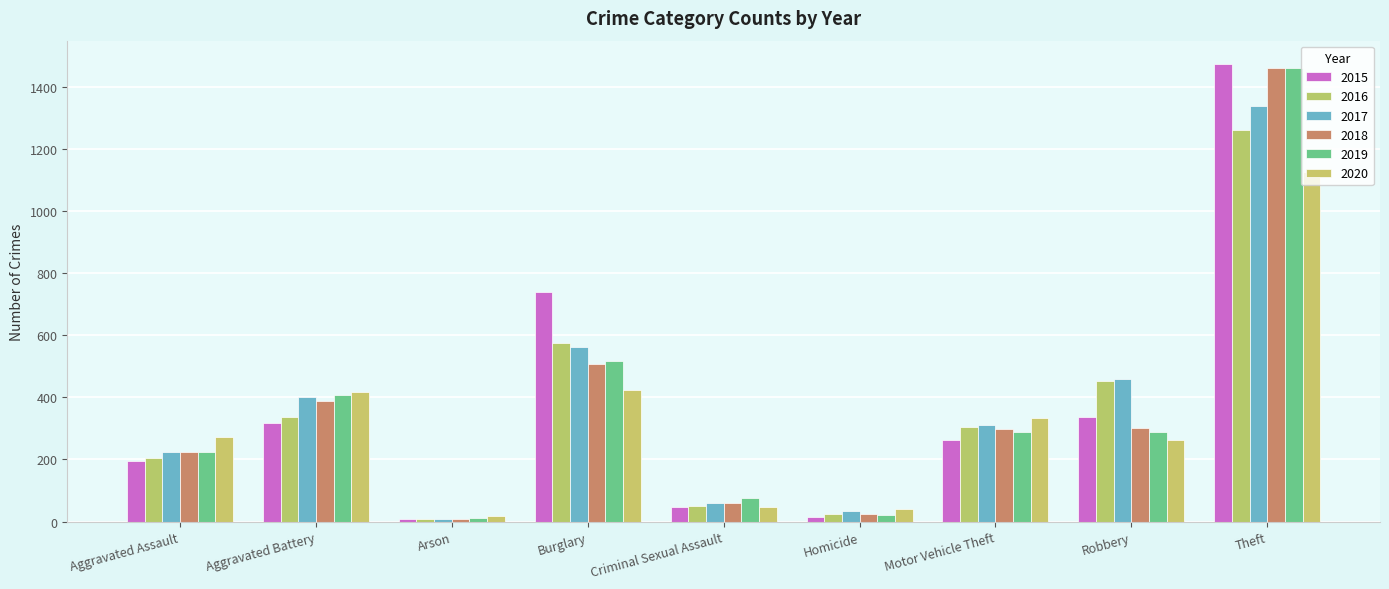

How many bars are there in total?

54